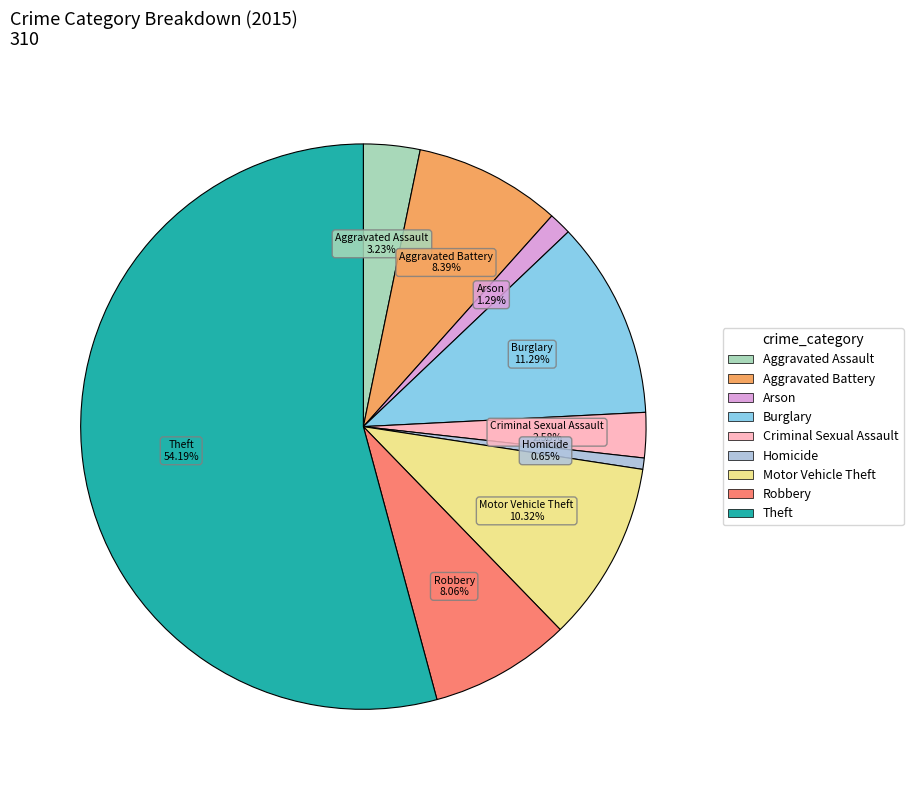

Count the number of slices in the pie.

9